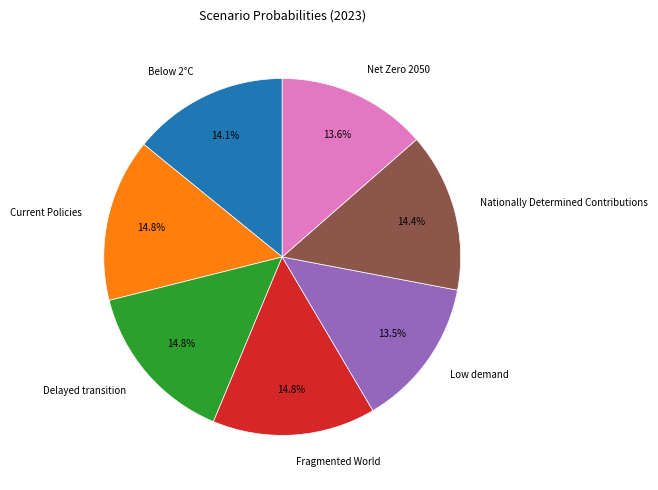

How much of the chart is everything except Net Zero 2050?

86.4%